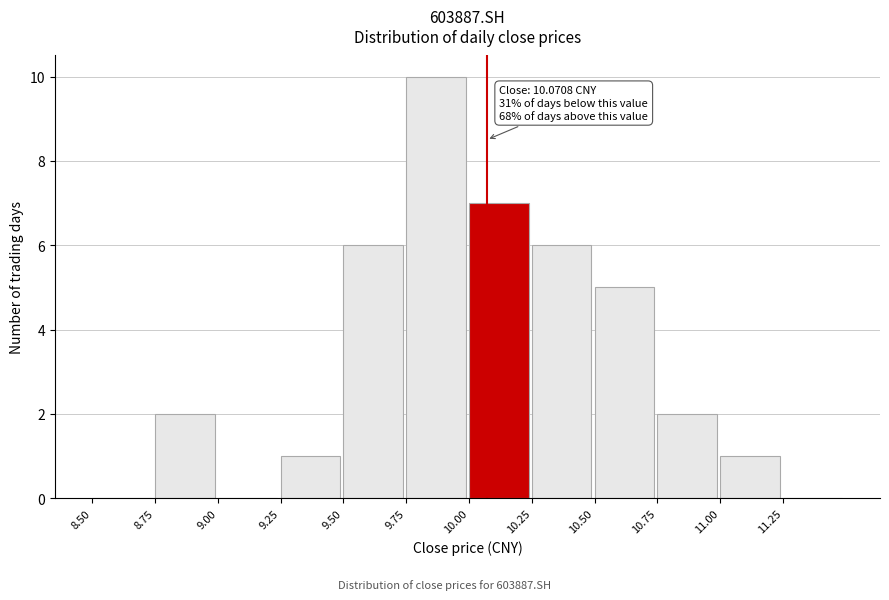

Which range on the x-axis has the tallest bar?

9.75 to 10.00